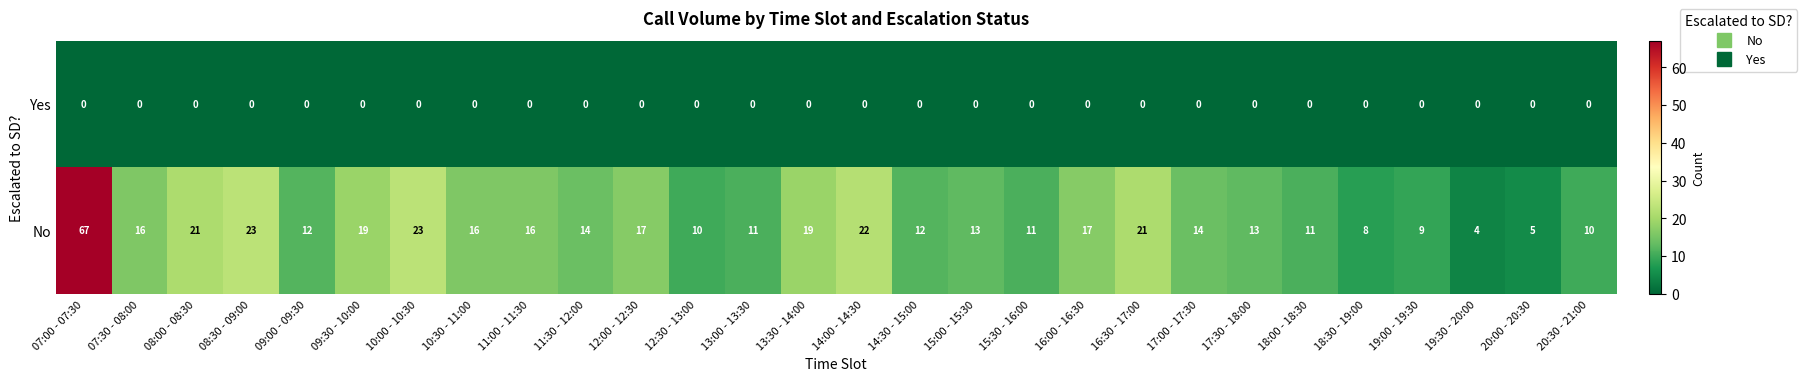

Is the value of No at 19:00 - 19:30 greater than the value of Yes at 15:00 - 15:30?

Yes